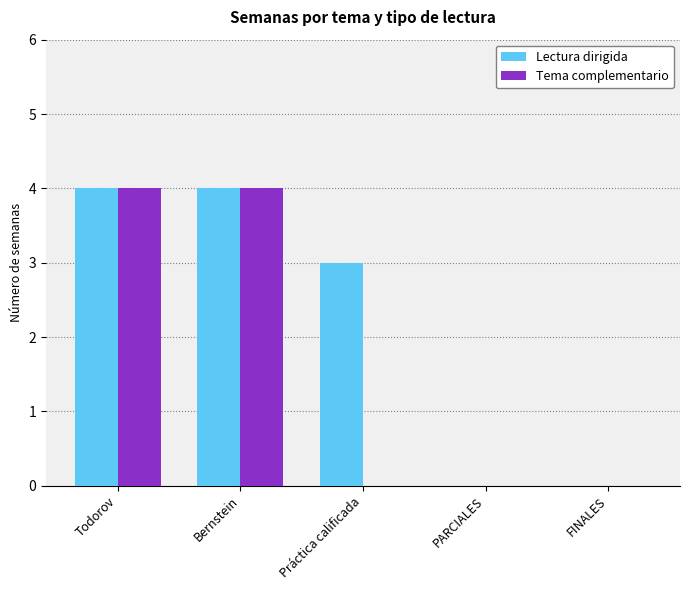

Reading left to right, extract all data points from this chart.

Lectura dirigida: Todorov=4	Bernstein=4	Práctica calificada=3	PARCIALES=0	FINALES=0
Tema complementario: Todorov=4	Bernstein=4	Práctica calificada=0	PARCIALES=0	FINALES=0